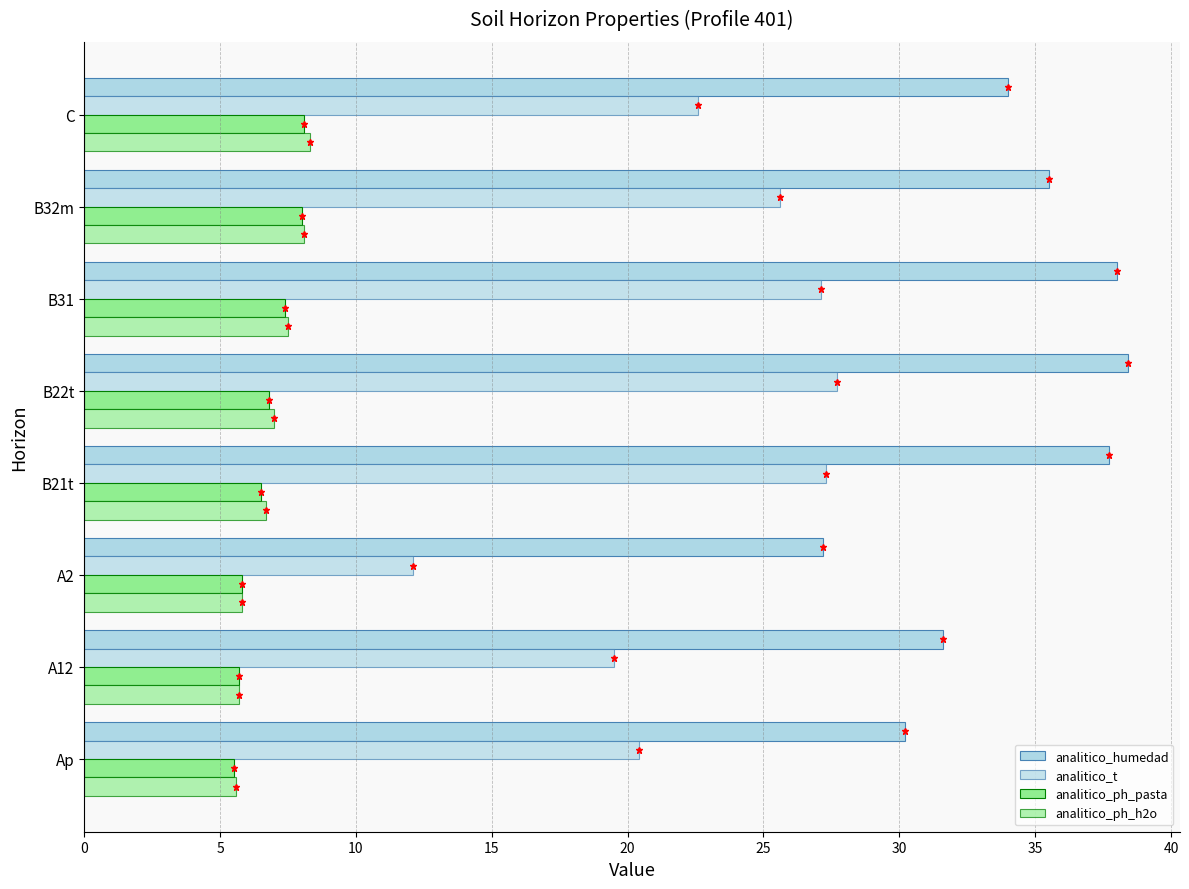

How many data points does each series have?

8